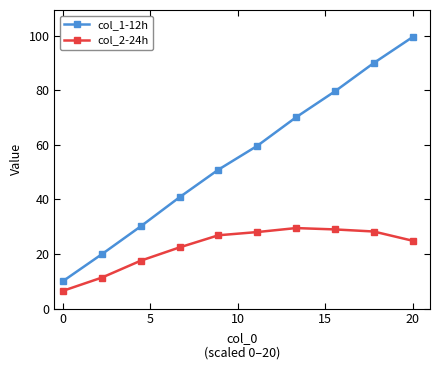

True or false: col_2-24h and col_1-12h cross at least once.

False